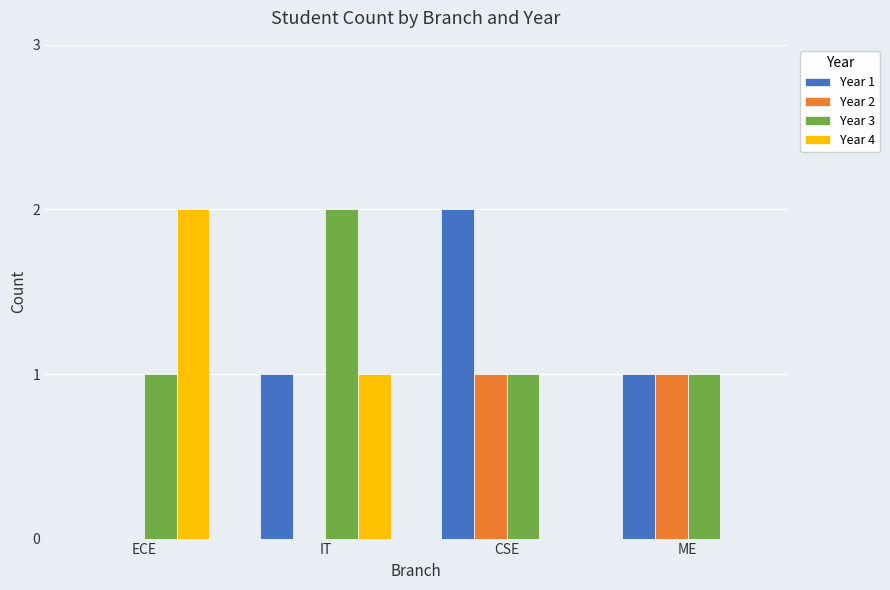

What is the sum of all Year 4 values?

3